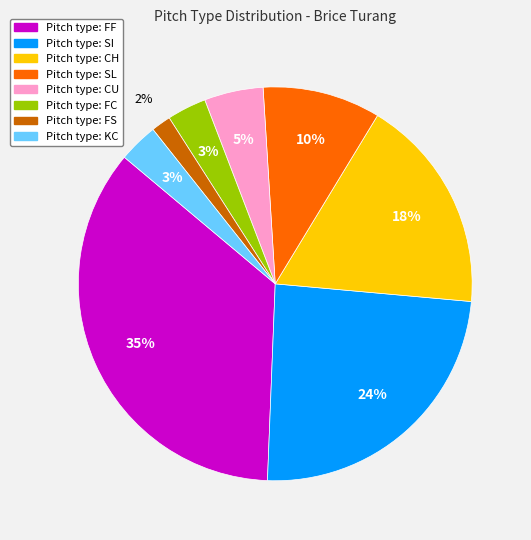

Which slice is the smallest?

Pitch type: FS